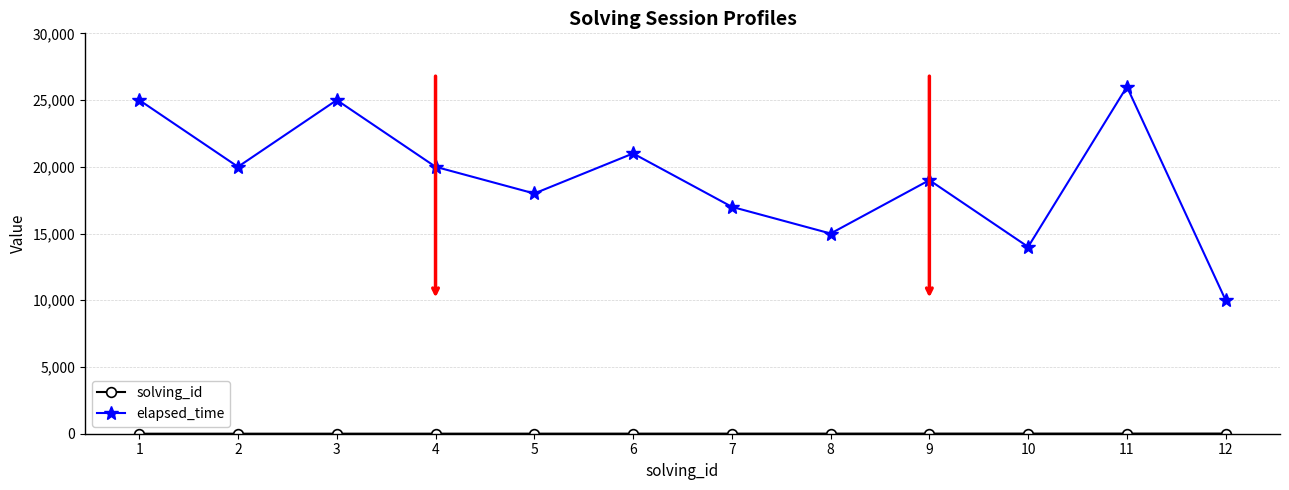

What is the difference between the maximum and second lowest values in the elapsed_time series?

12000